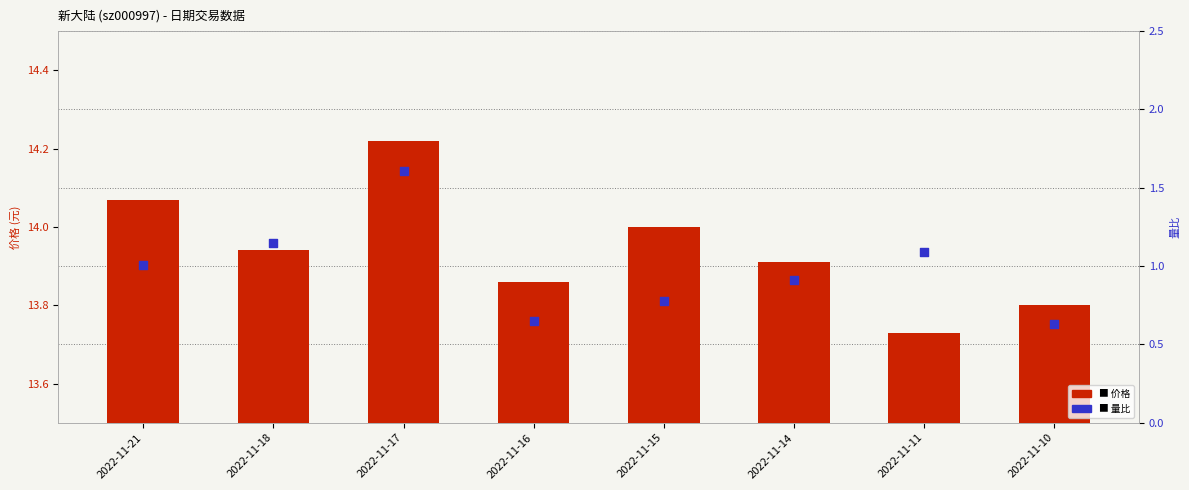

Which series contains the highest Y value?

价格